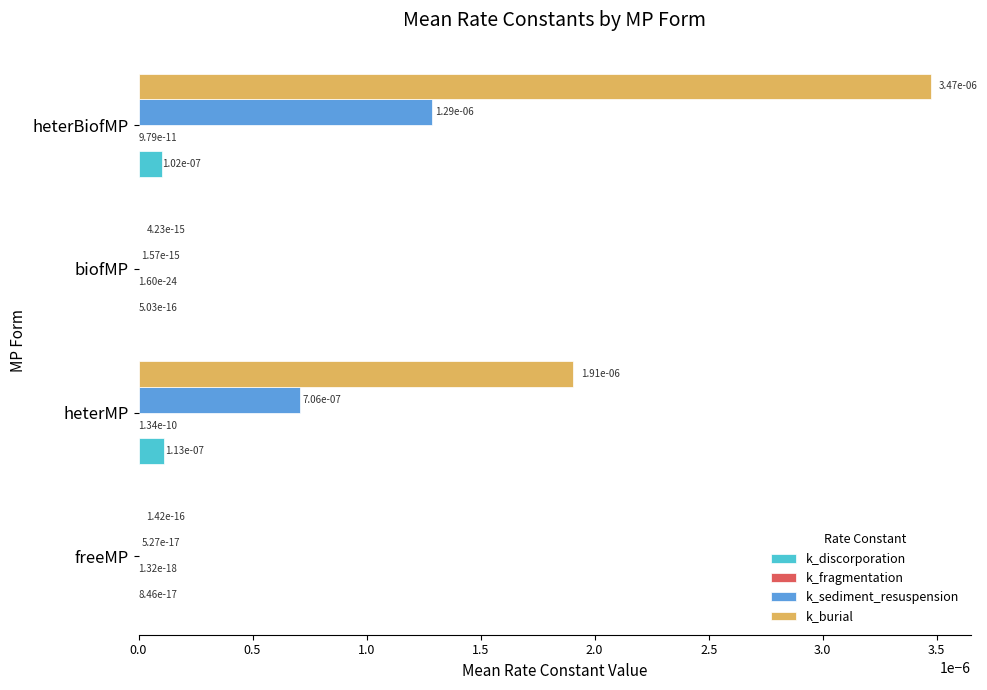

True or false: k_burial has a value of 0.0 at biofMP.

True